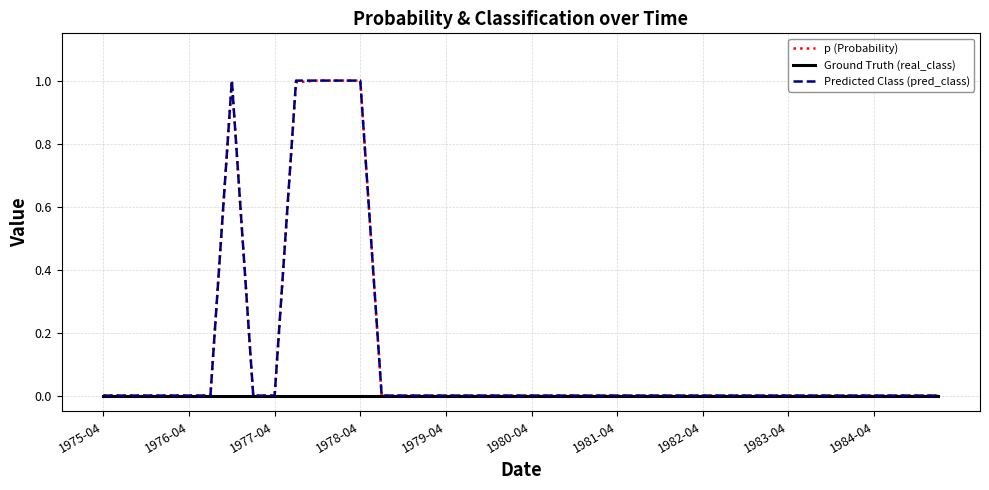

What is the greatest value displayed?

1.0